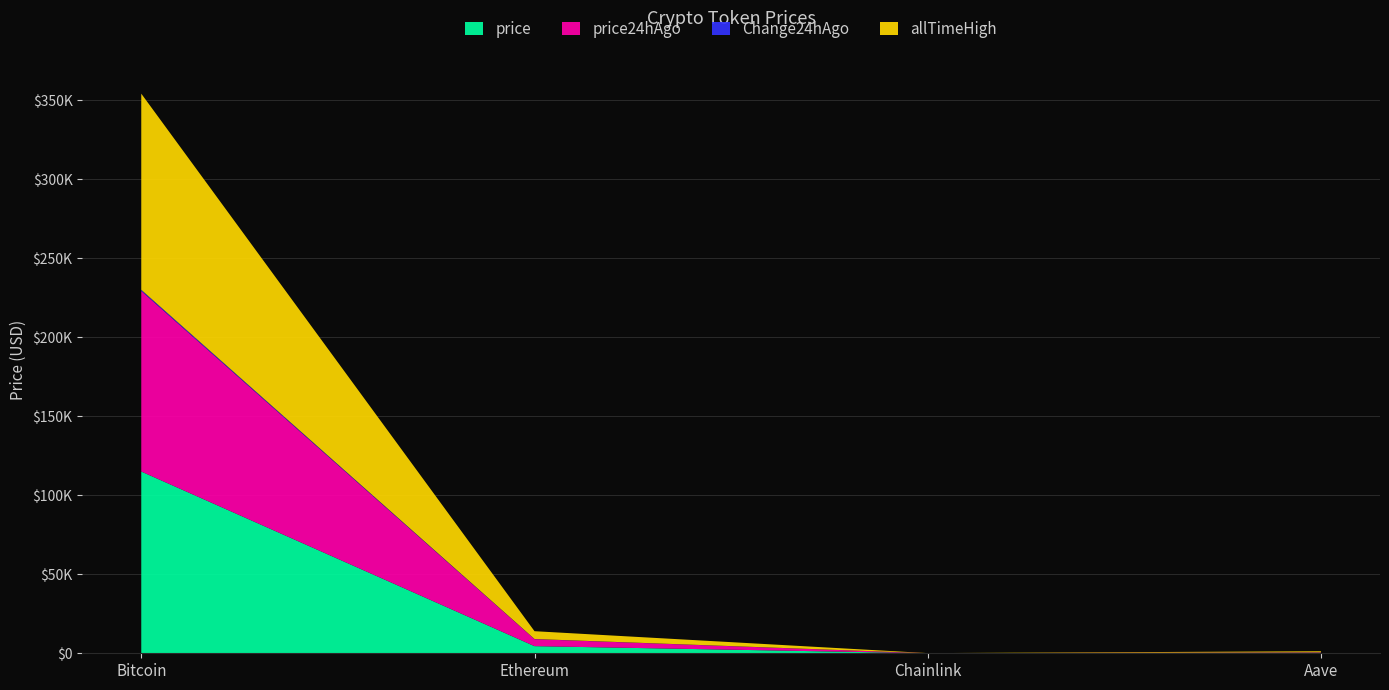

Reading right to left, transcribe all the data shown in this chart.

price: Aave=313.2	Chainlink=24.4	Ethereum=4514.5	Bitcoin=115027.0
price24hAgo: Aave=304.4	Chainlink=23.8	Ethereum=4435.8	Bitcoin=114279.0
Change24hAgo: Aave=8.7	Chainlink=0.5	Ethereum=78.7	Bitcoin=748.0
allTimeHigh: Aave=661.7	Chainlink=52.7	Ethereum=4946.1	Bitcoin=124128.0